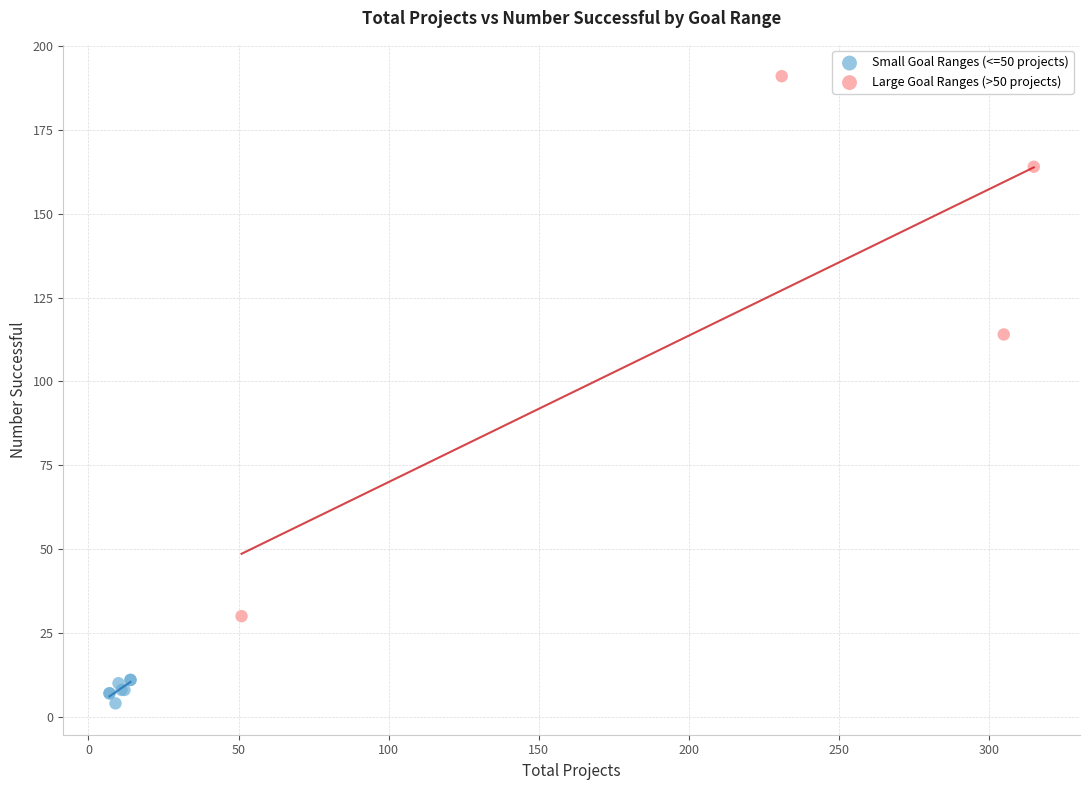

Which series contains the lowest Y value?

Small Goal Ranges (<=50 projects)